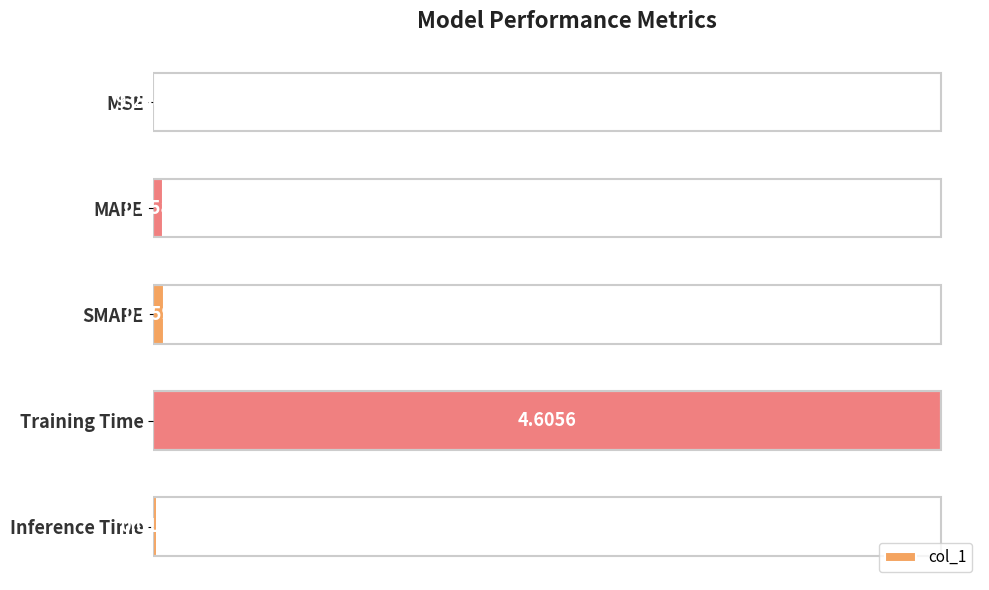

What is the sum of all values?

4.7